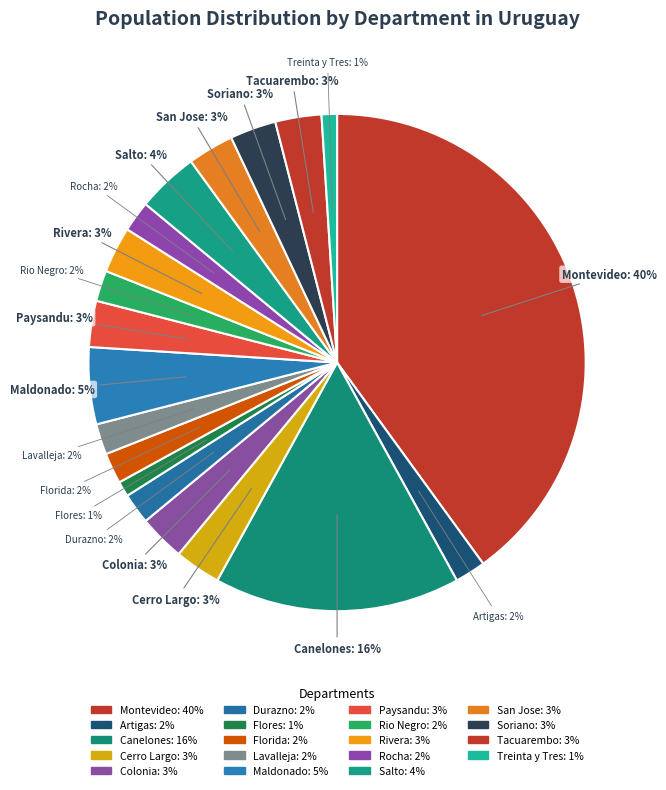

Which category has the biggest portion of the pie?

Montevideo